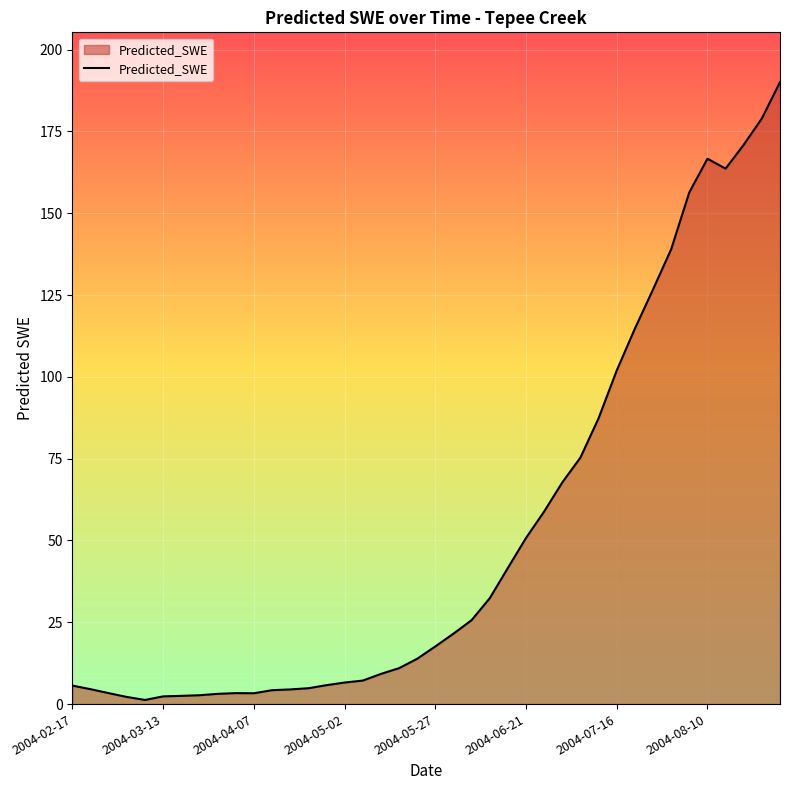

What is the difference between the maximum and minimum values?

188.8